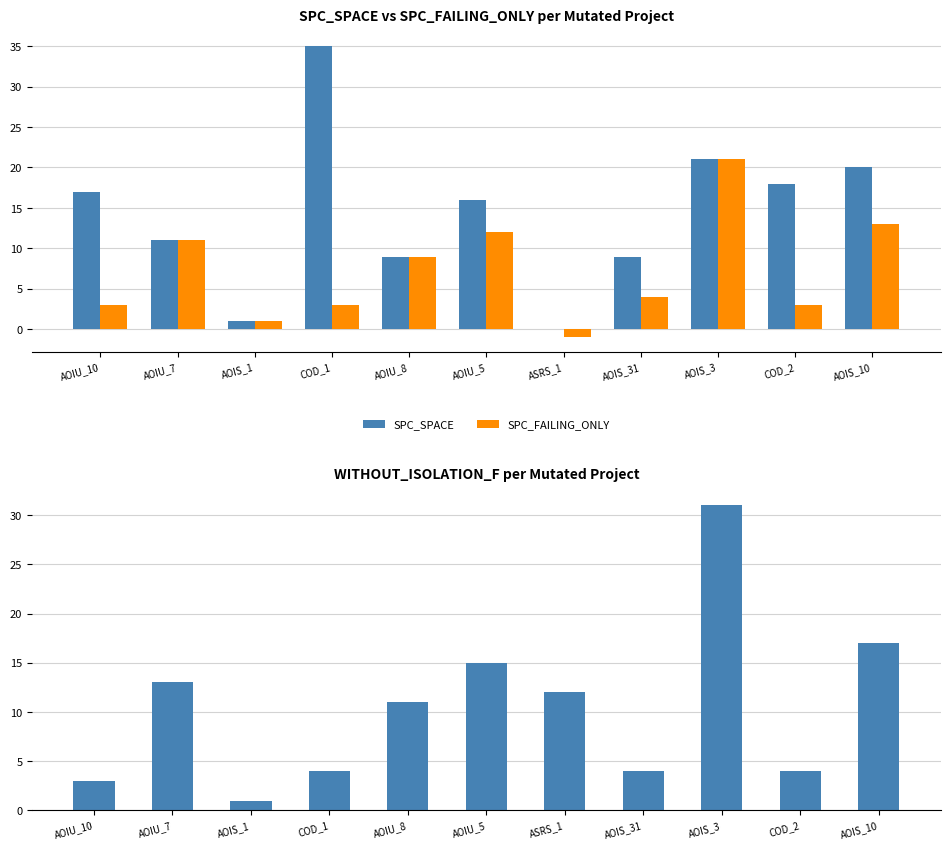

How many series are shown in this chart?

3